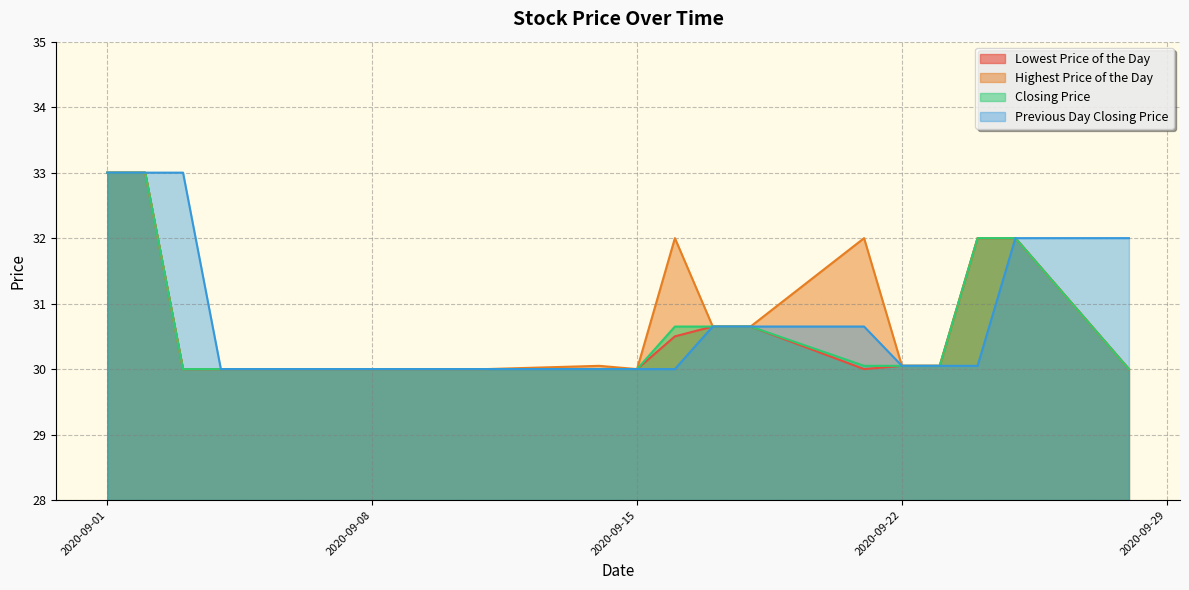

True or false: Highest Price of the Day and Previous Day Closing Price intersect in this chart.

False